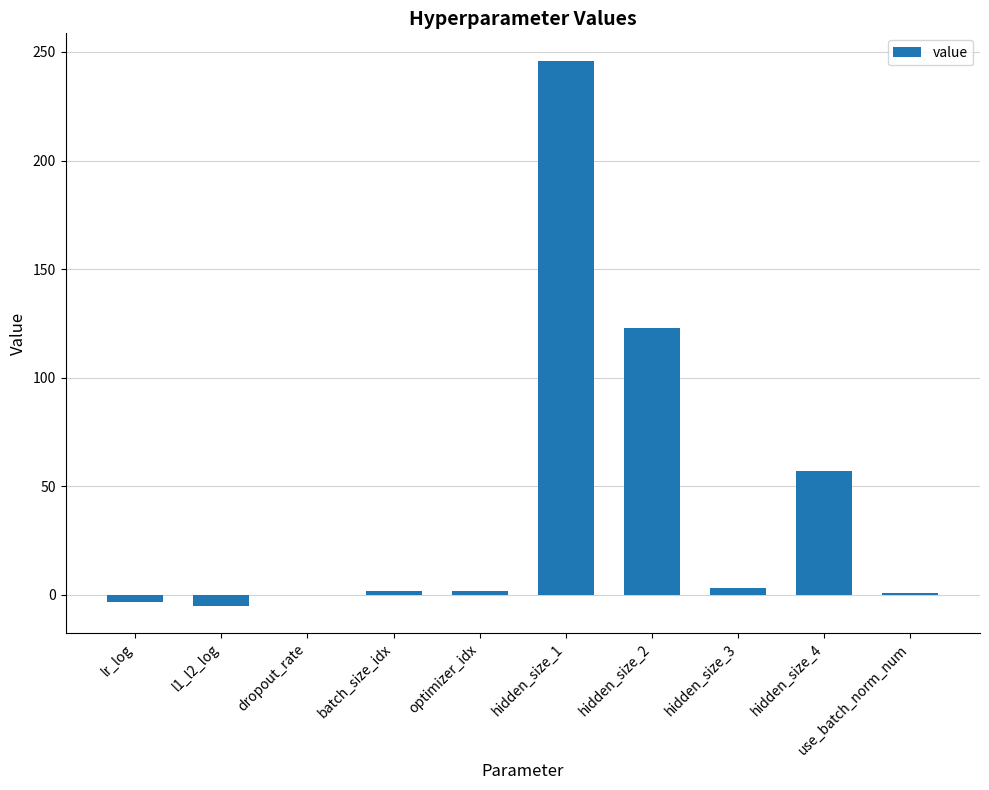

The value at dropout_rate is 0.0. True or false?

True